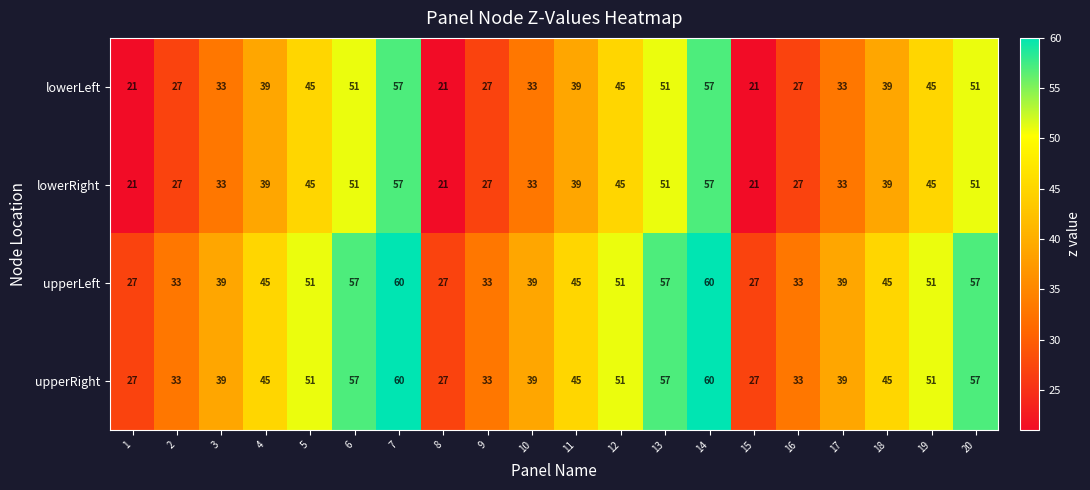

Rank the series at 5 from lowest to highest value.

lowerLeft, lowerRight, upperLeft, upperRight